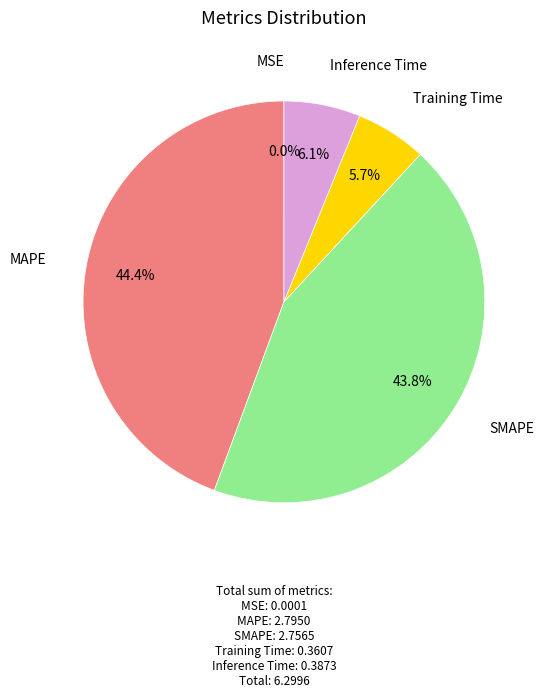

Does any single category account for the majority?

No